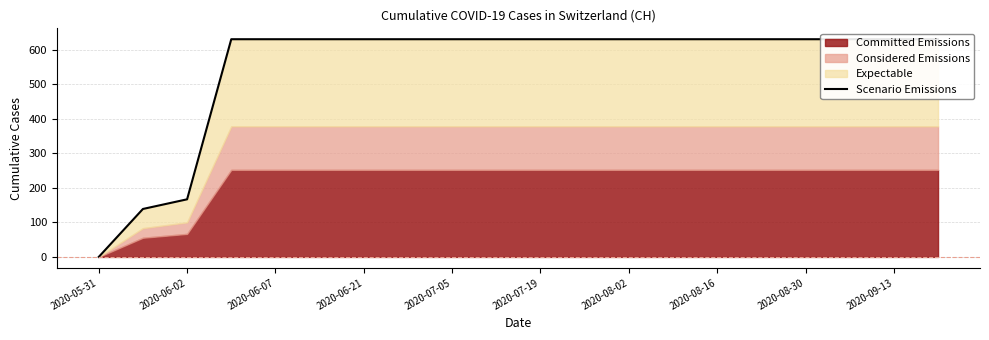

What is the value of the 20th point from the left?

631